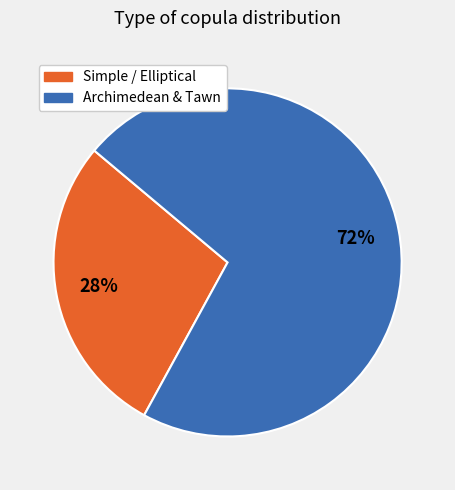

Is there any slice that represents more than half of the pie?

Yes